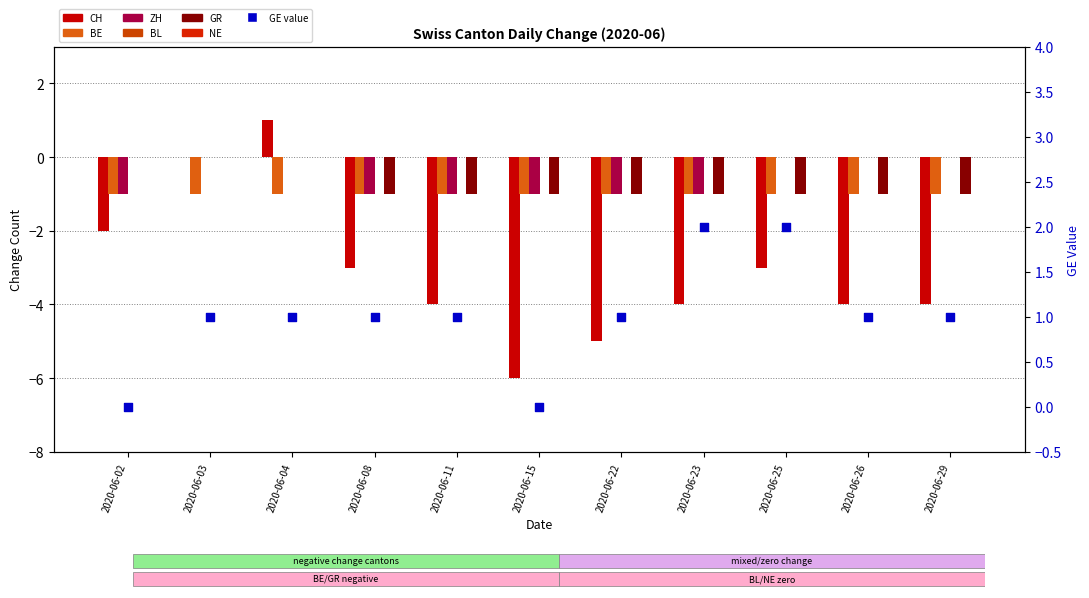

Which series contains the highest Y value?

CH